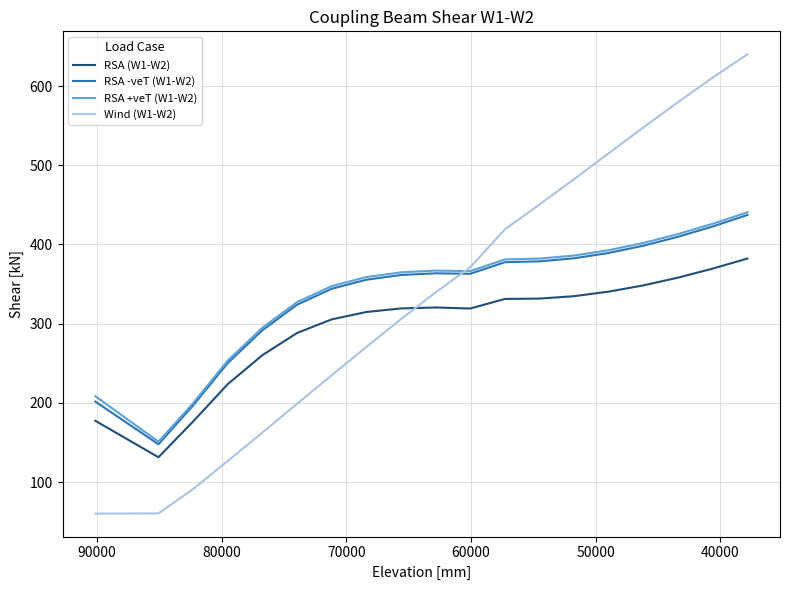

Is the value of RSA -veT (W1-W2) at 50000 greater than the value of Wind (W1-W2) at 17?

No